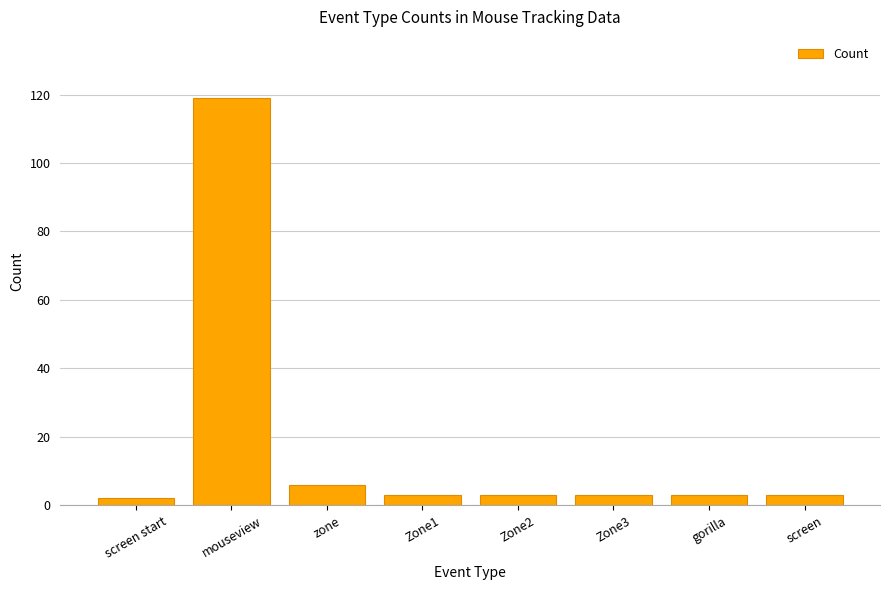

What position from the right is Zone2?

4